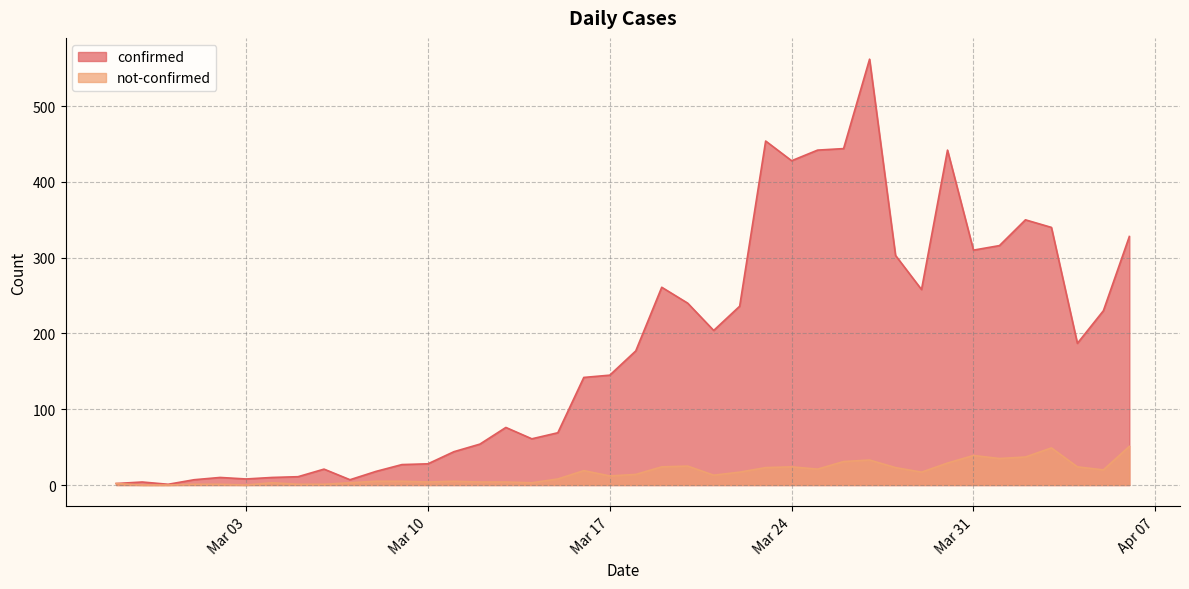

Reading left to right, what are all the values shown in this chart?

confirmed: 2	4	1	7	10	8	10	11	21	7	18	27	28	44	54	76	61	69	142	145	177	261	240	204	236	454	428	442	444	562	303	258	442	310	316	350	340	187	230	328
not-confirmed: 2	0	0	1	1	0	3	1	1	3	5	5	4	5	4	4	3	8	19	12	14	24	25	13	17	23	24	21	31	33	23	17	29	39	35	37	49	24	20	51